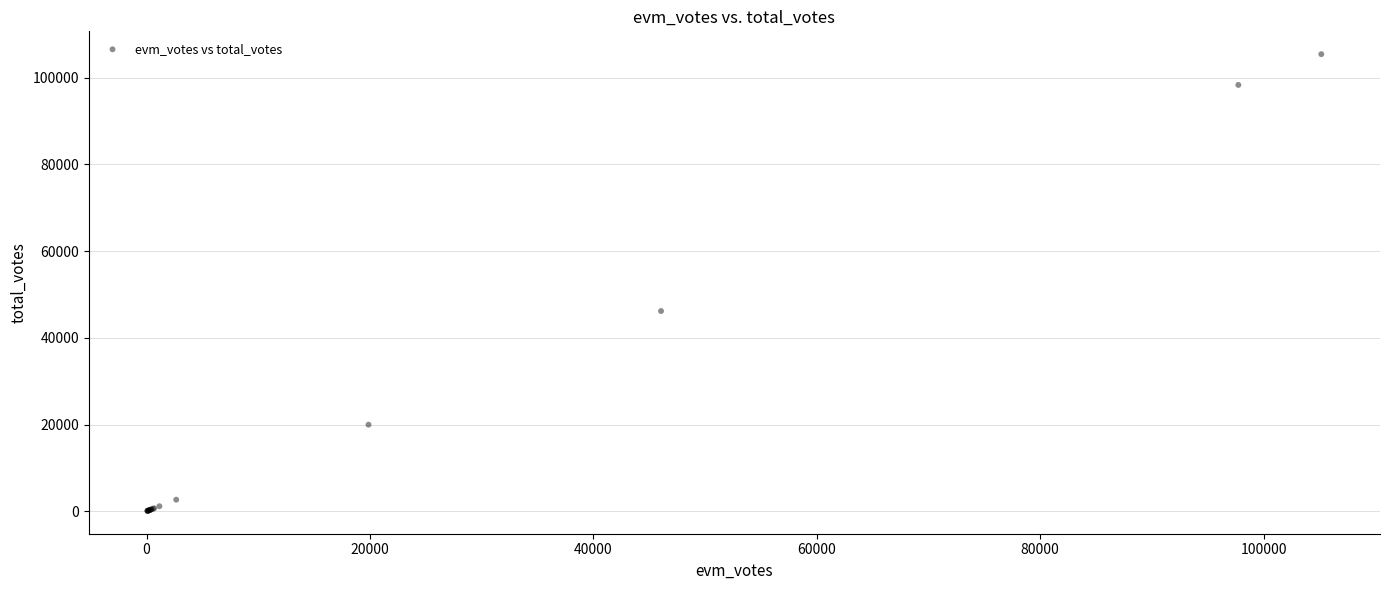

What Y value in the scatter plot is closest to 52735?

46162